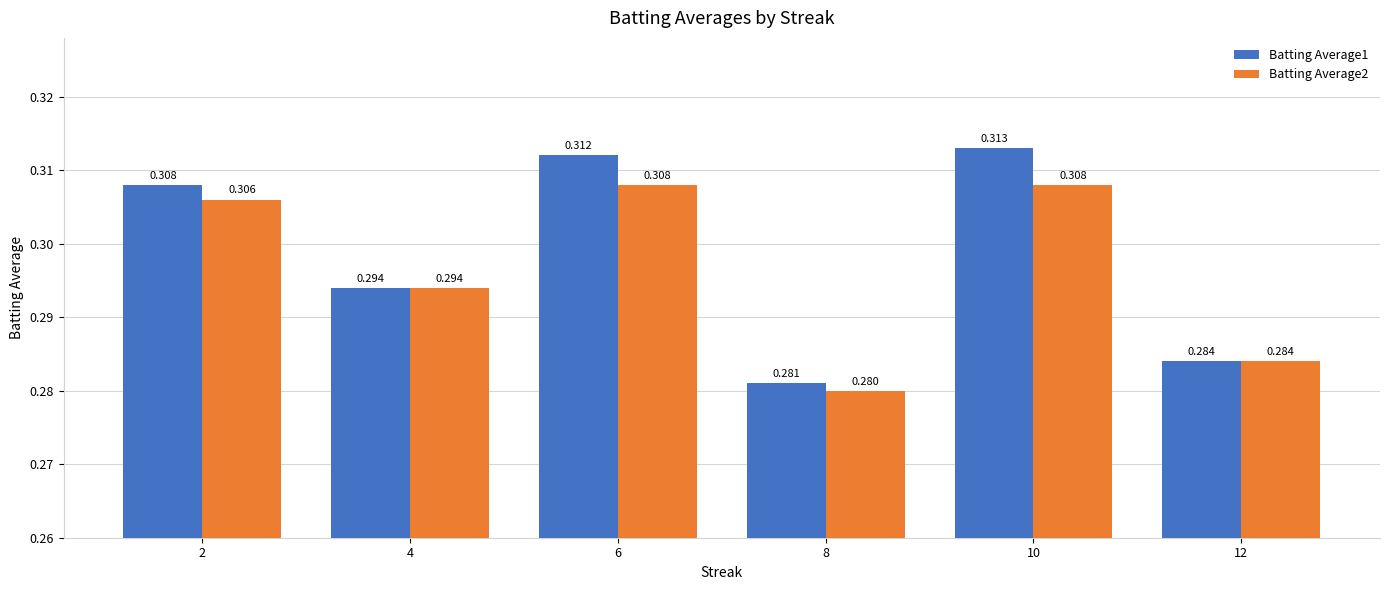

Which series has the largest total across all categories?

Batting Average1